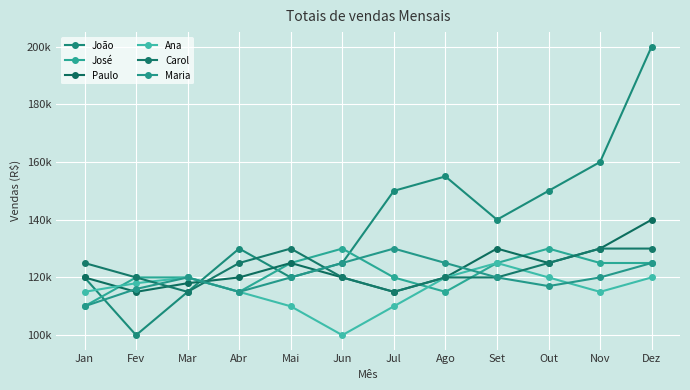

List the series in order of their peak value, lowest first.

Ana, José, Carol, Maria, Paulo, João